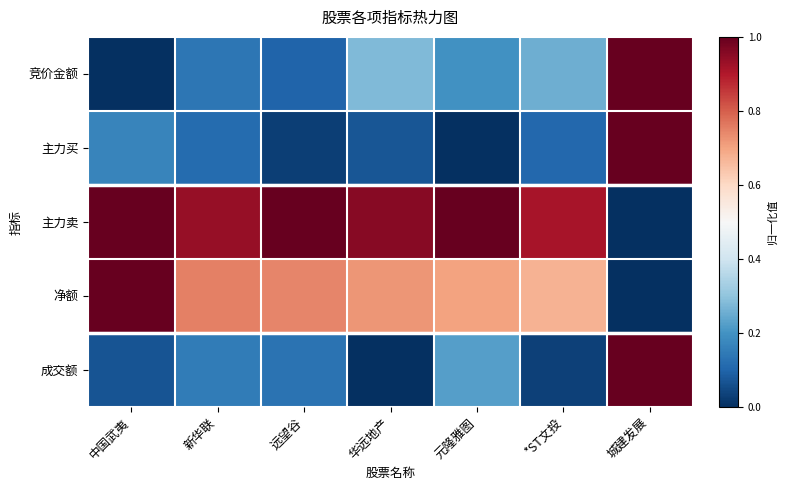

What is the greatest value displayed?

1.0